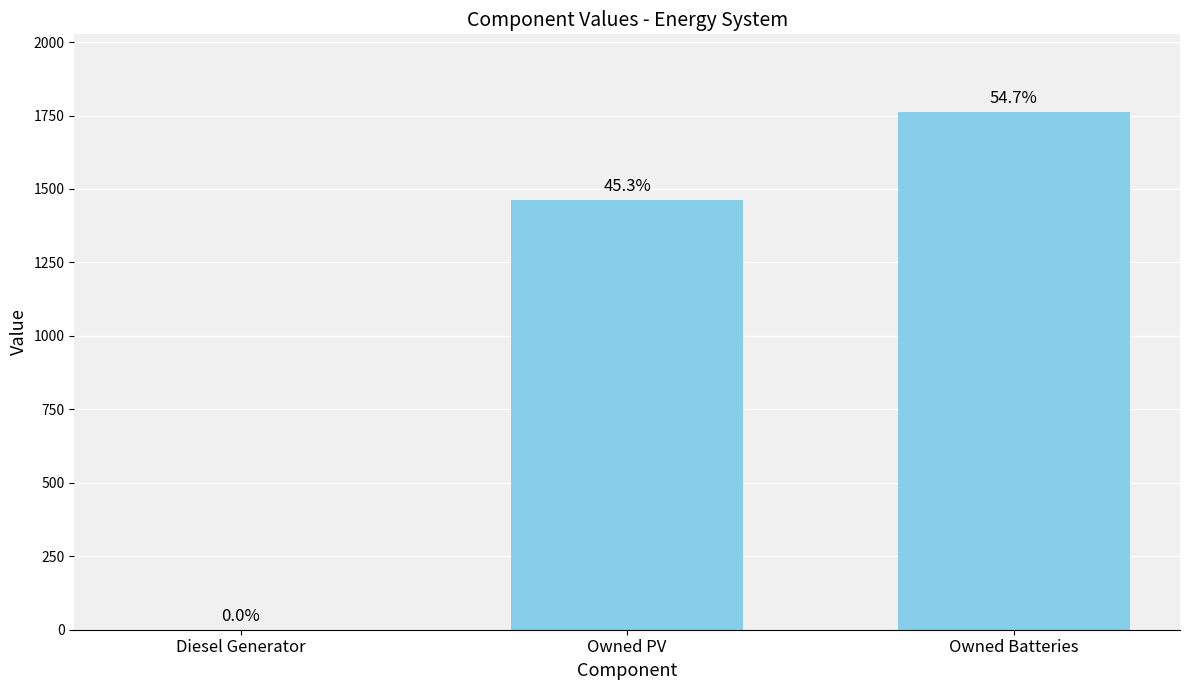

Reading right to left, extract all data points from this chart.

1762	1461	0